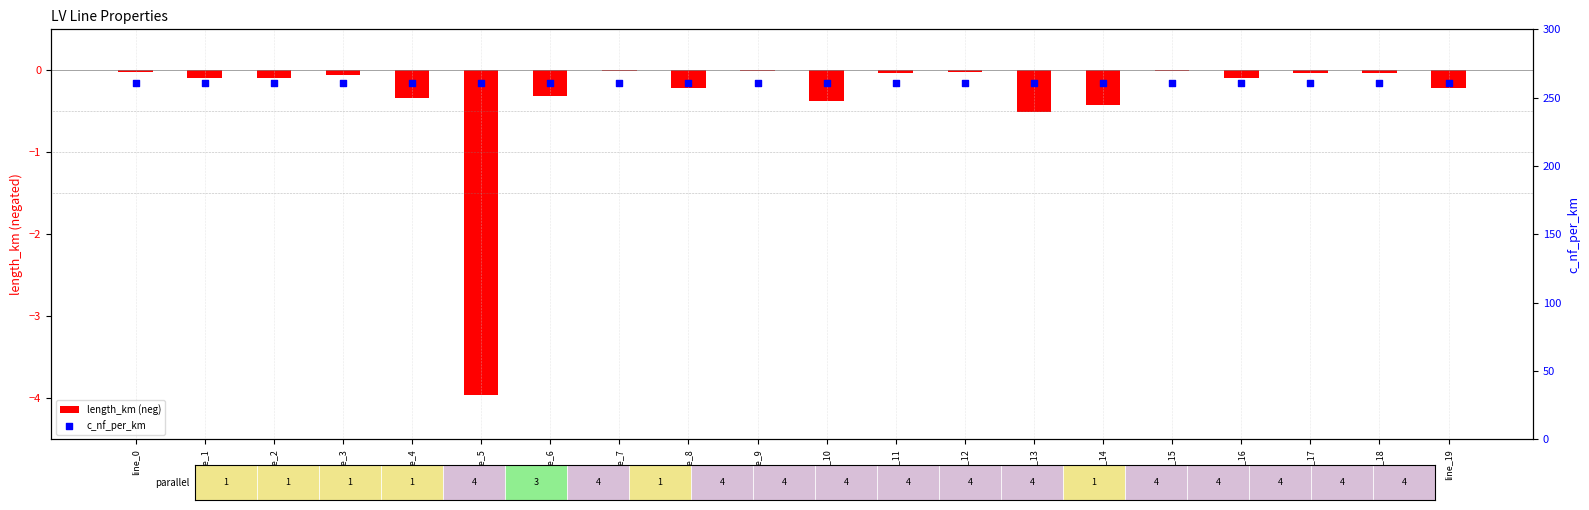

At which category is the sum across all series the highest?

line_7